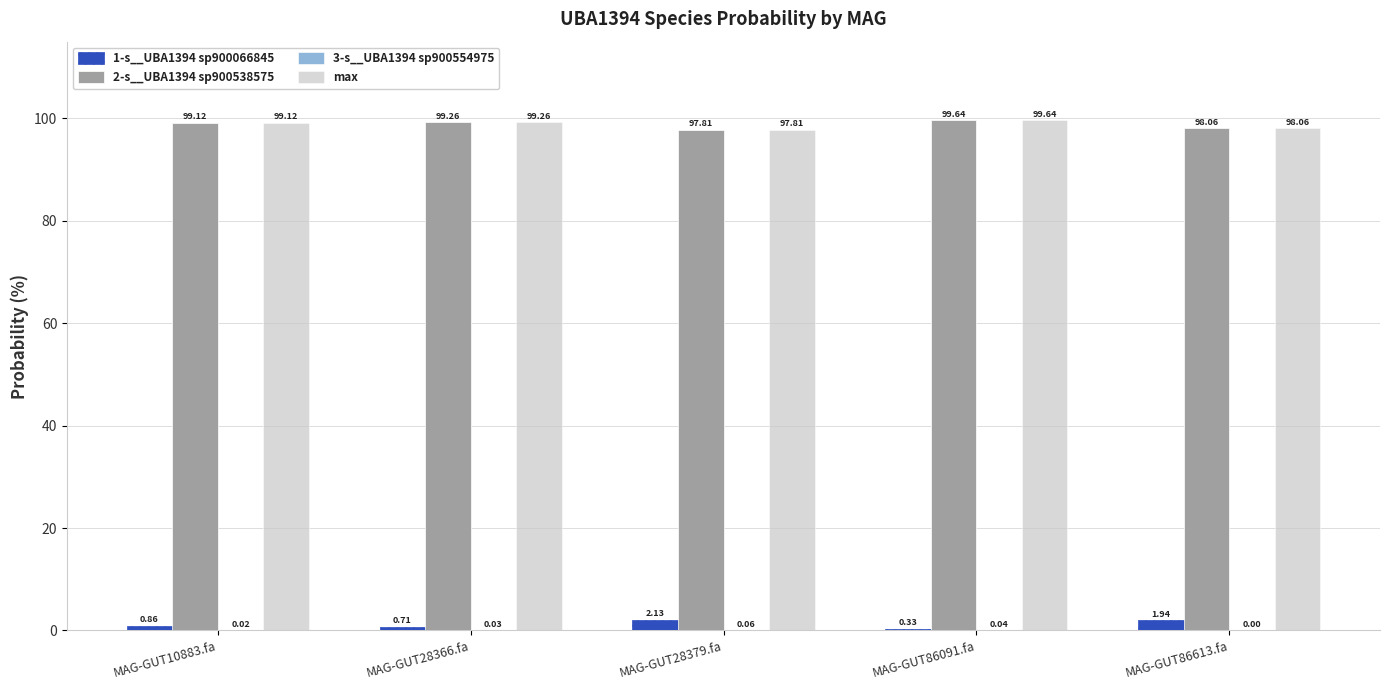

Is the value of 1-s__UBA1394 sp900066845 at MAG-GUT28379.fa greater than the value of max at MAG-GUT10883.fa?

No